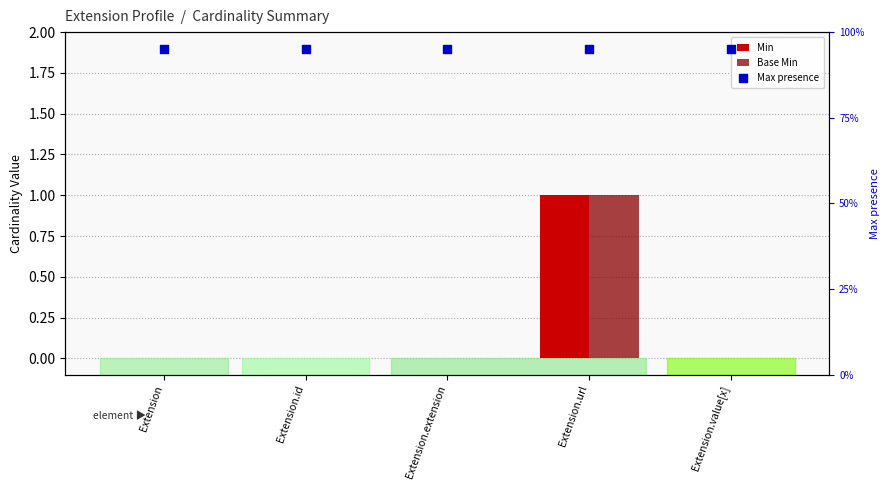

Which series reaches the maximum Y coordinate?

Max presence